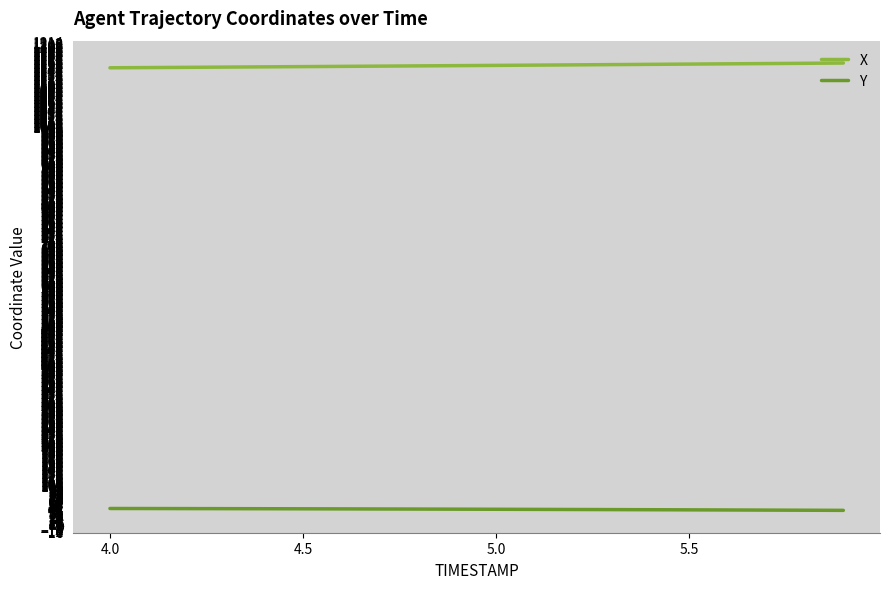

What are all the series names shown in the legend?

X, Y